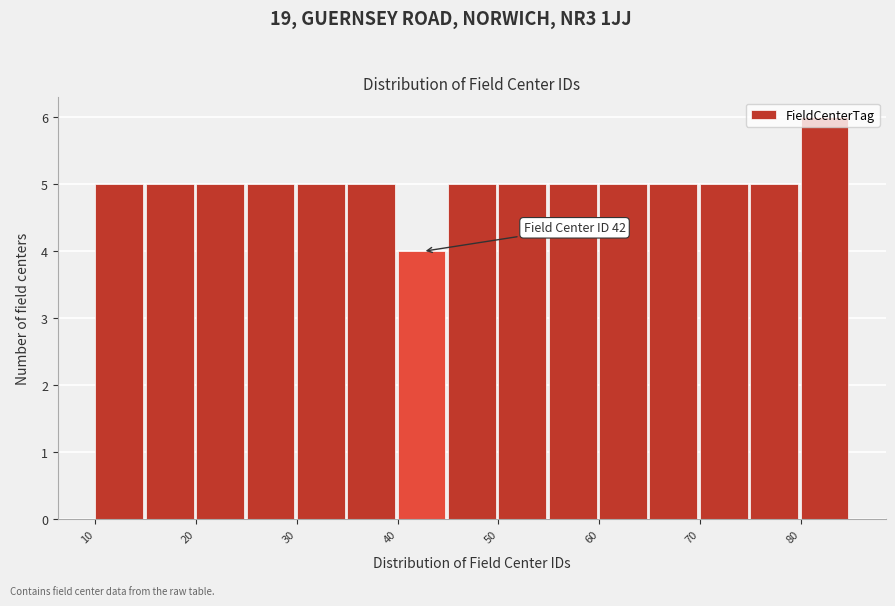

Over which range of the x-axis is the bar tallest?

80 to 85